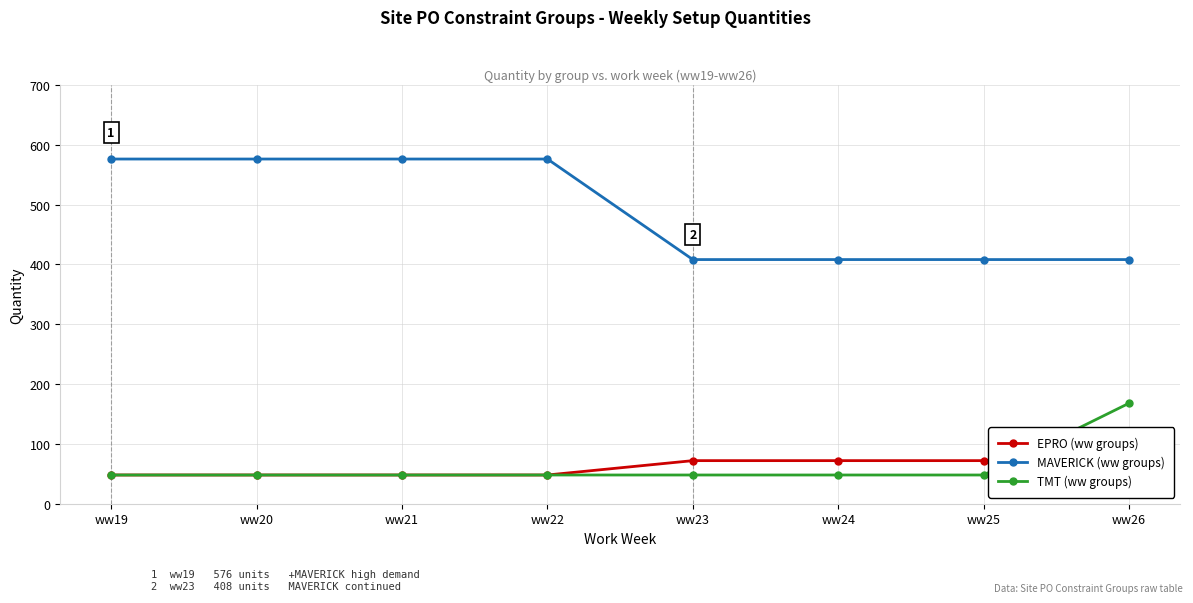

Read the TMT (ww groups) value at ww25.

48